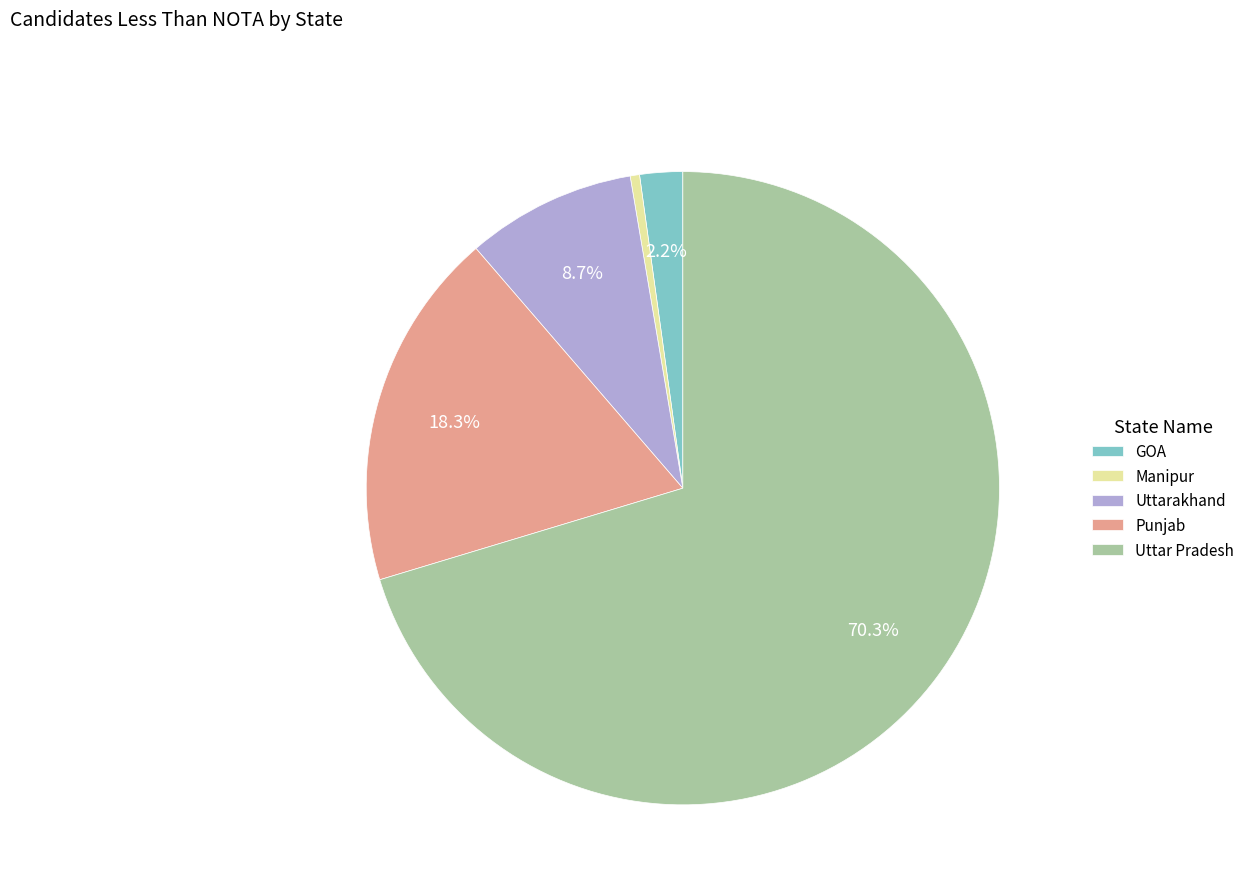

Rank the categories by value from lowest to highest.

Manipur, GOA, Uttarakhand, Punjab, Uttar Pradesh